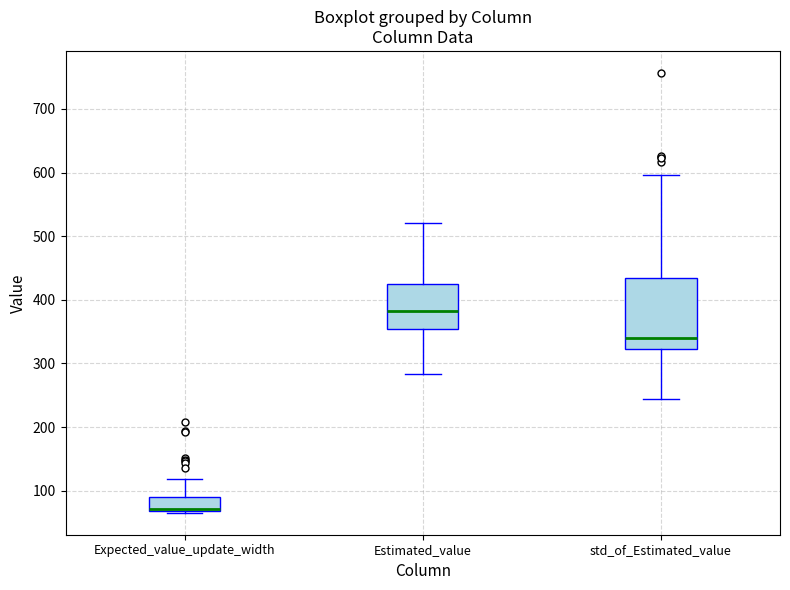

Where is the upper edge of the box for Expected_value_update_width on the y-axis? The values are not printed on the chart, so give them approximately, as read against the axis.

90